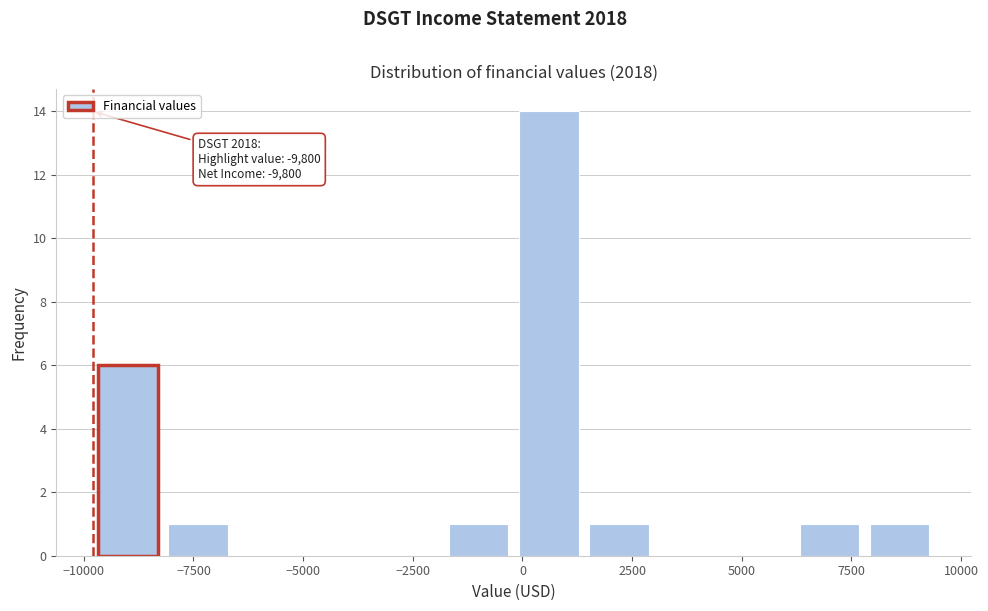

Read against the x-axis, roughly where is the centre of the tallest bar?

500